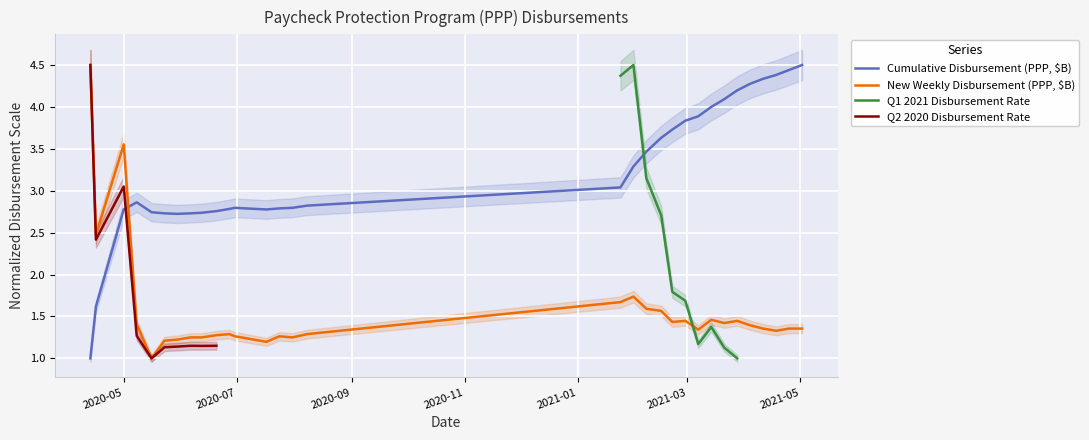

True or false: Cumulative has more than 2 interior local peaks.

False